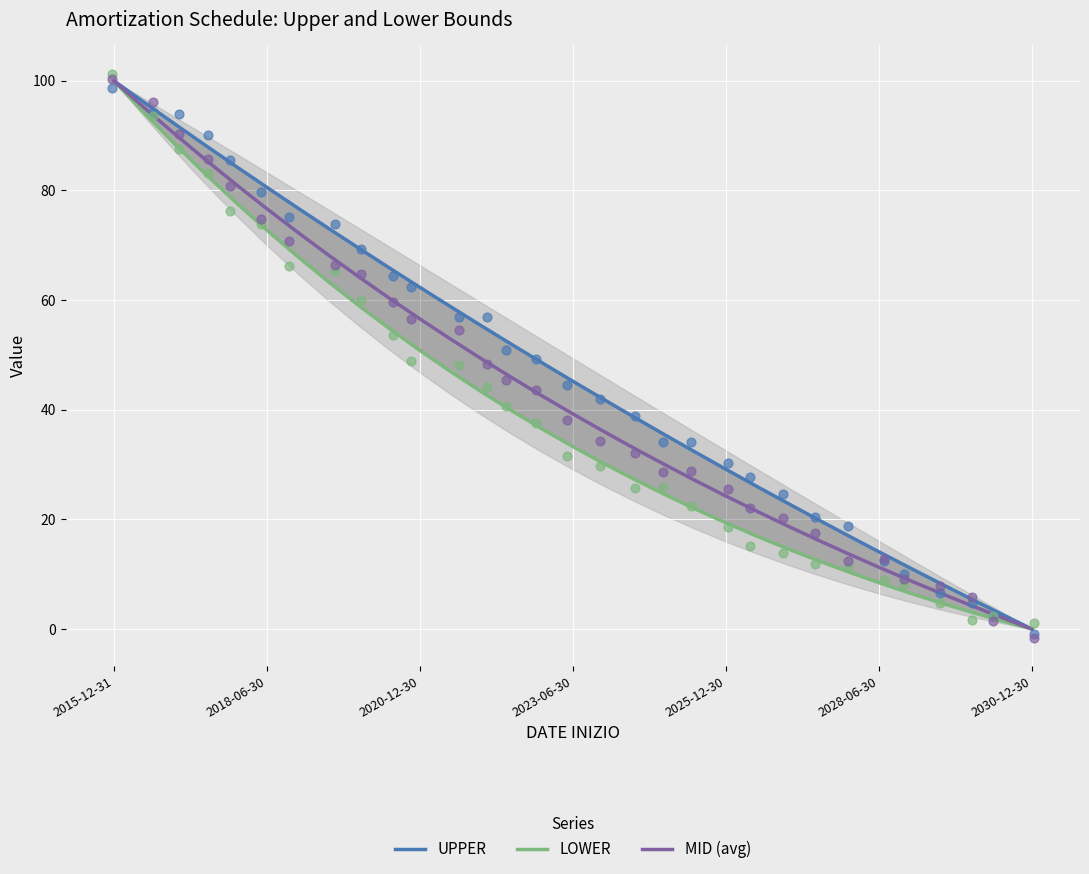

At which category is the sum across all series the highest?

2015-12-31